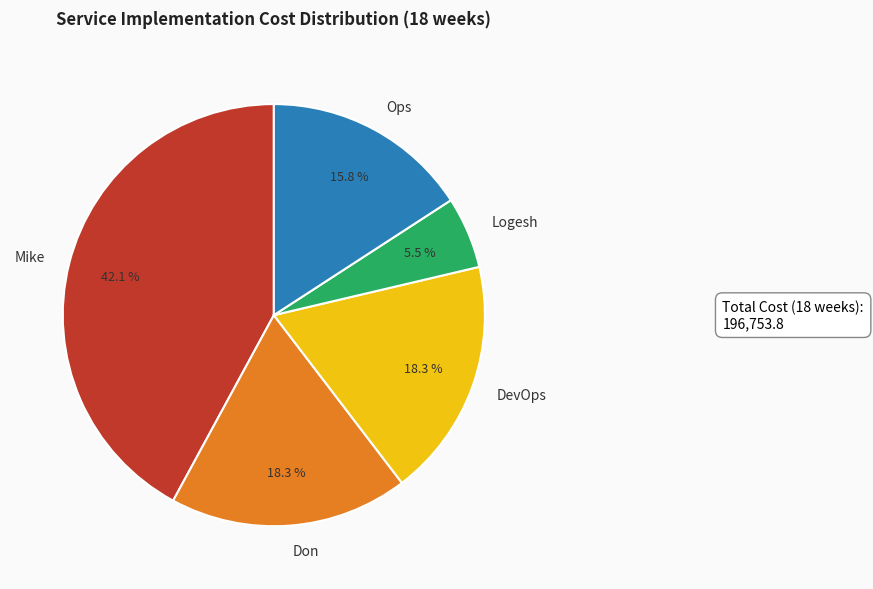

Is it true that Mike is 49% of the pie?

False